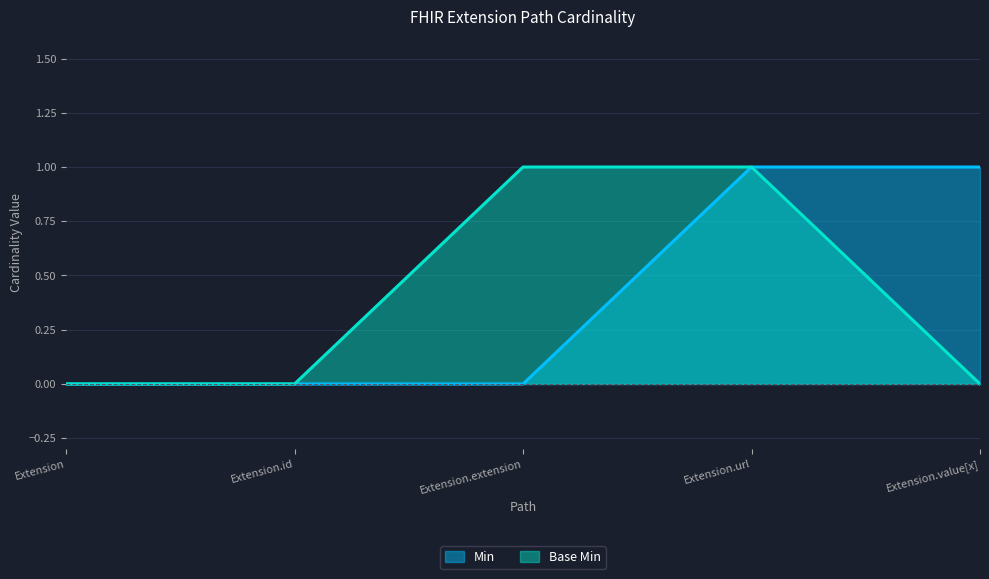

Does the chart have visible grid lines?

Yes